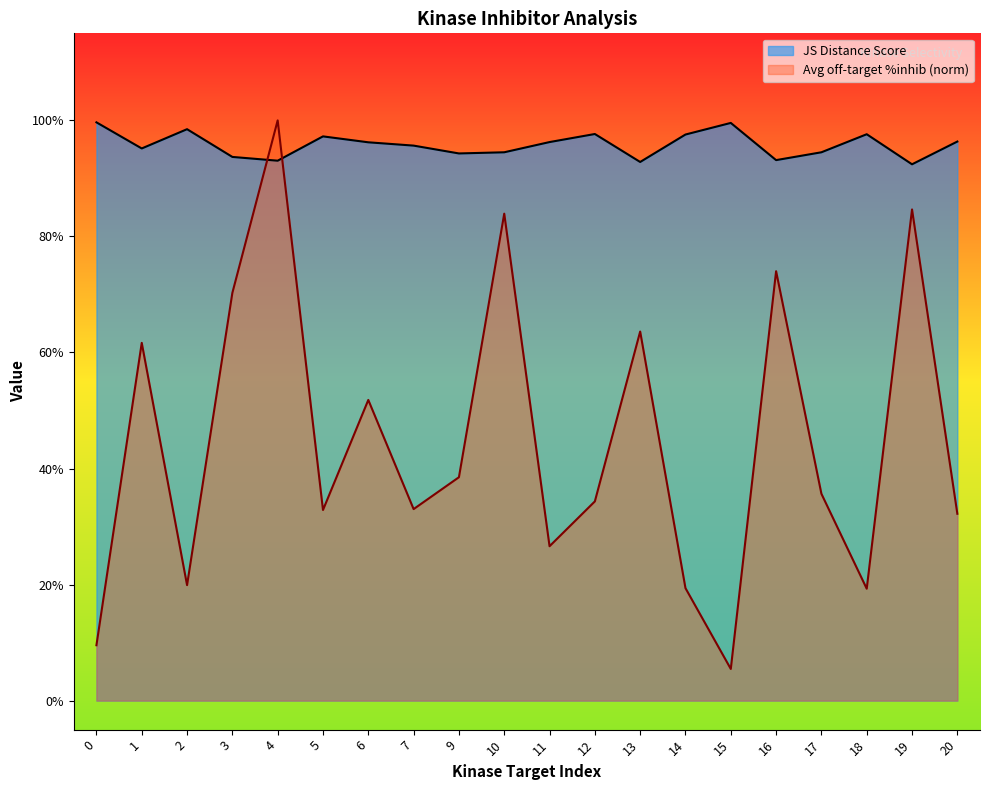

How many data points does each series have?

20